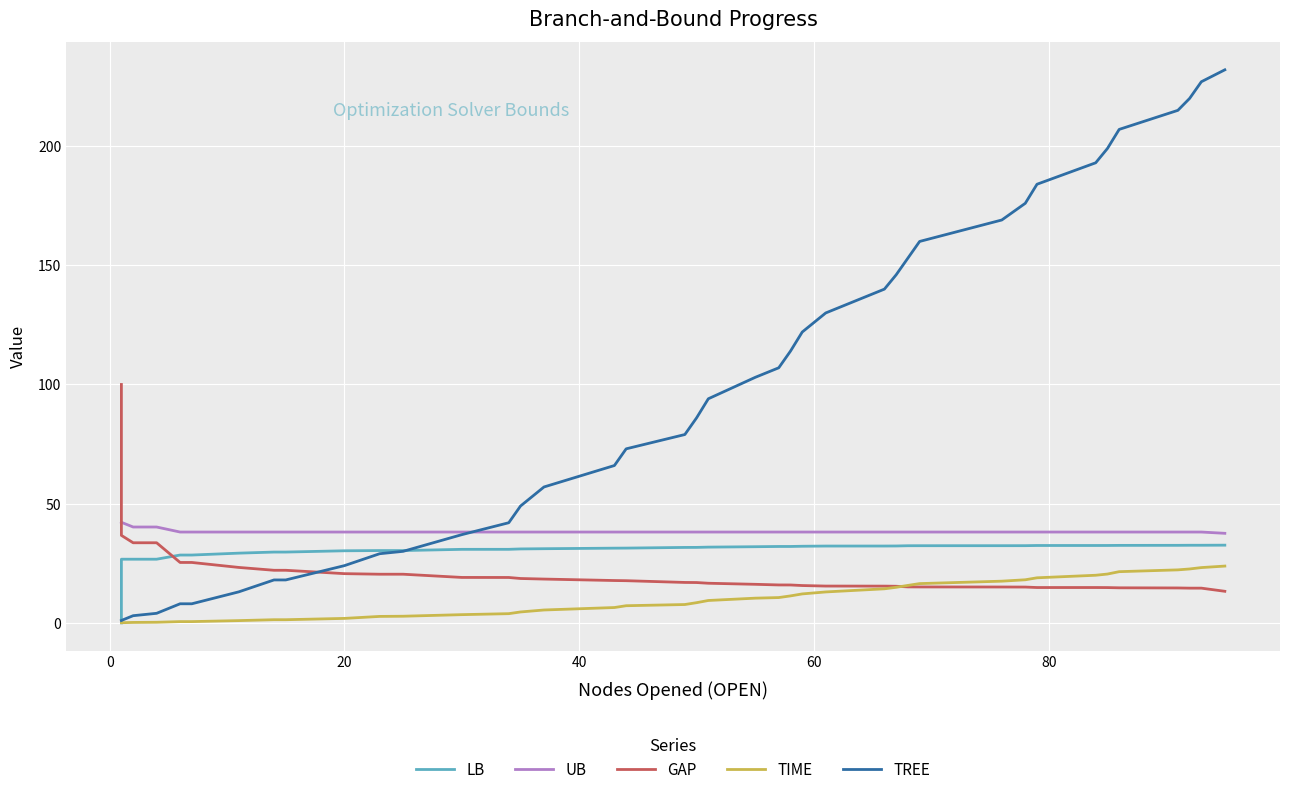

How many data points in TREE are less than 94?

20